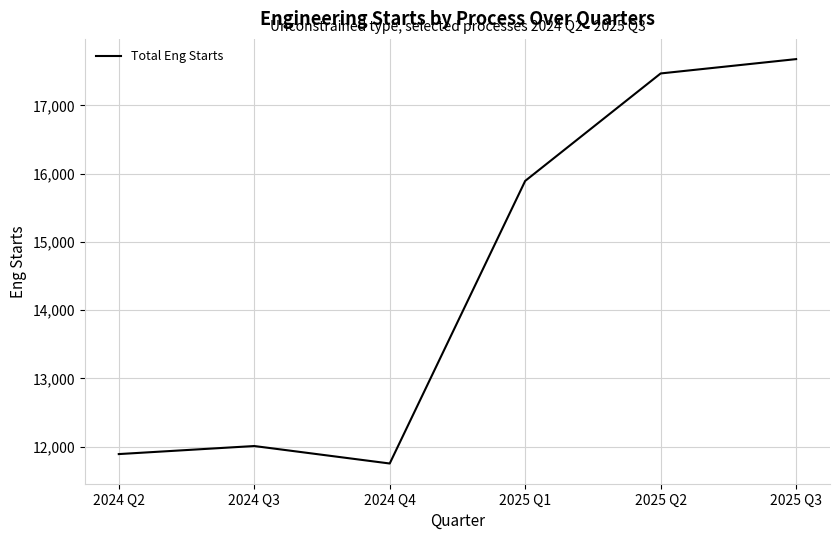

How many distinct data groups are displayed?

1